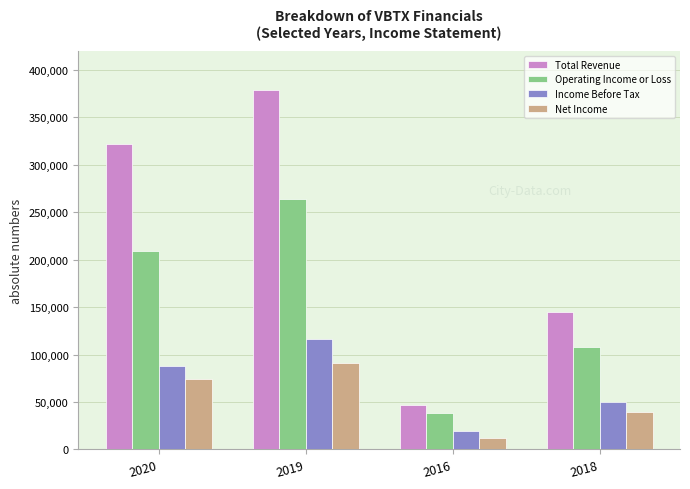

Reading left to right, extract all data points from this chart.

Total Revenue: 321900	378800	46600	145100
Operating Income or Loss: 209200	263600	38900	108400
Income Before Tax: 88100	115900	19000	50200
Net Income: 73900	90700	12600	39300